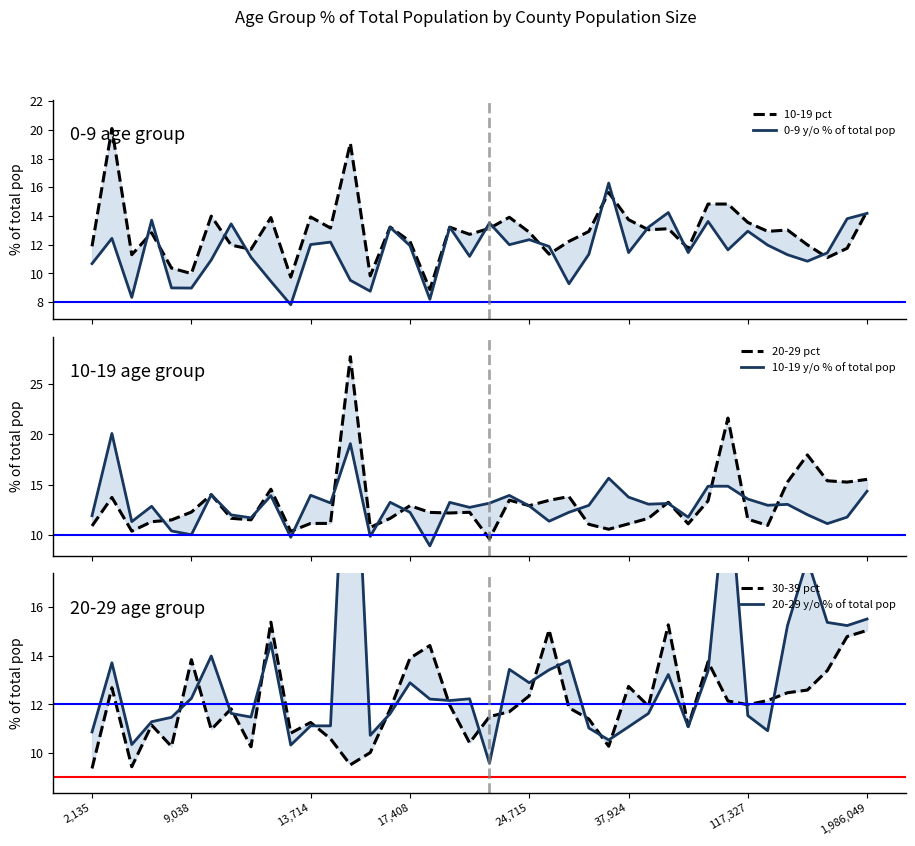

What is the sum of all 0-9 y/o % of total pop values?

464.9